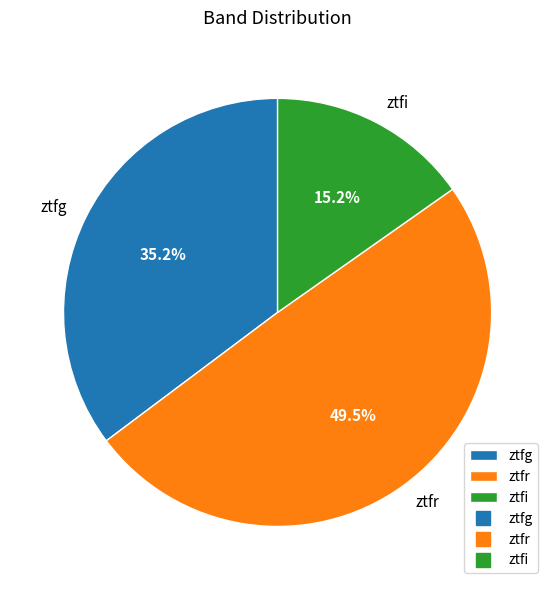

Is it true that ztfg is 35% of the pie?

True